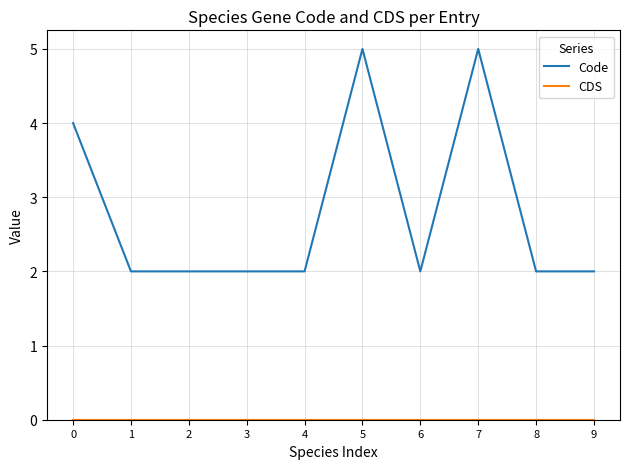

What is the maximum value for Code?

5